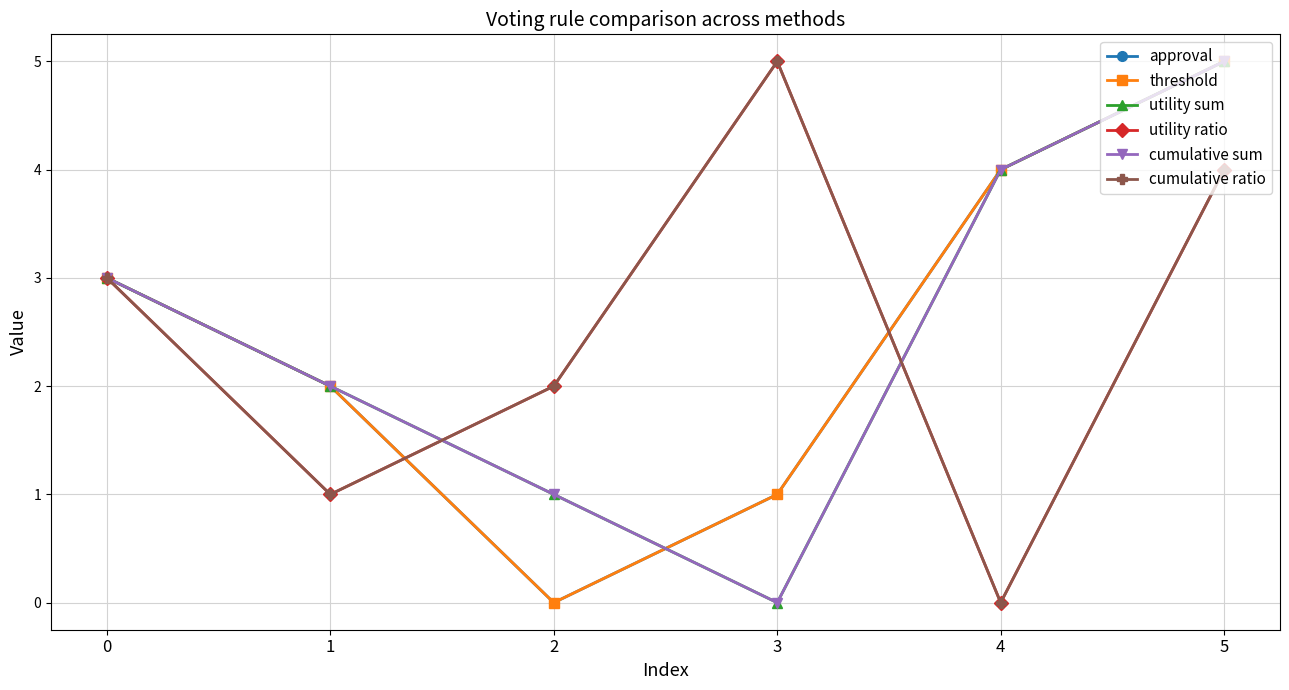

What is the difference between the second highest and second lowest values in the threshold series?

3